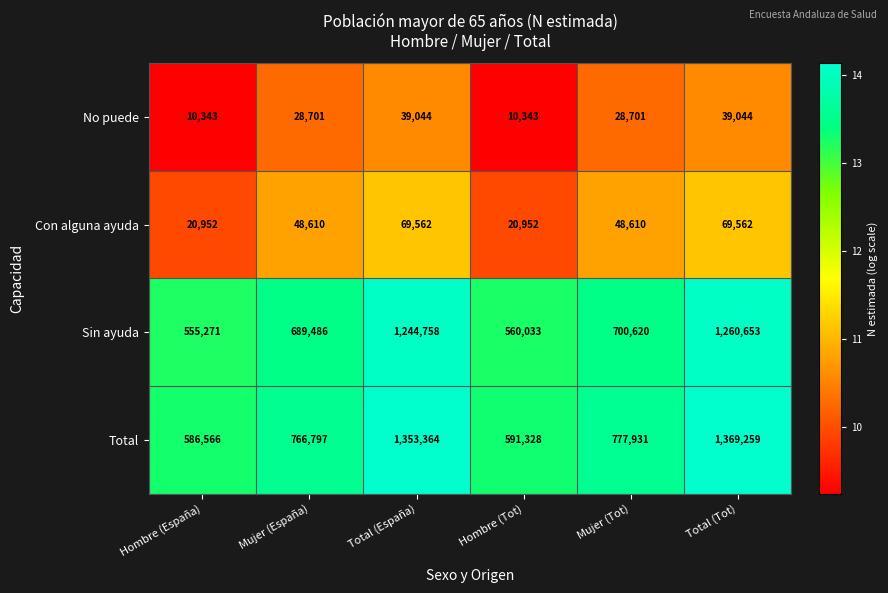

Reading left to right, what are all the values shown in this chart?

No puede: 10343	28701	39044	10343	28701	39044
Con alguna ayuda: 20952	48610	69562	20952	48610	69562
Sin ayuda: 555271	689486	1244758	560033	700620	1260653
Total: 586566	766797	1353364	591328	777931	1369259